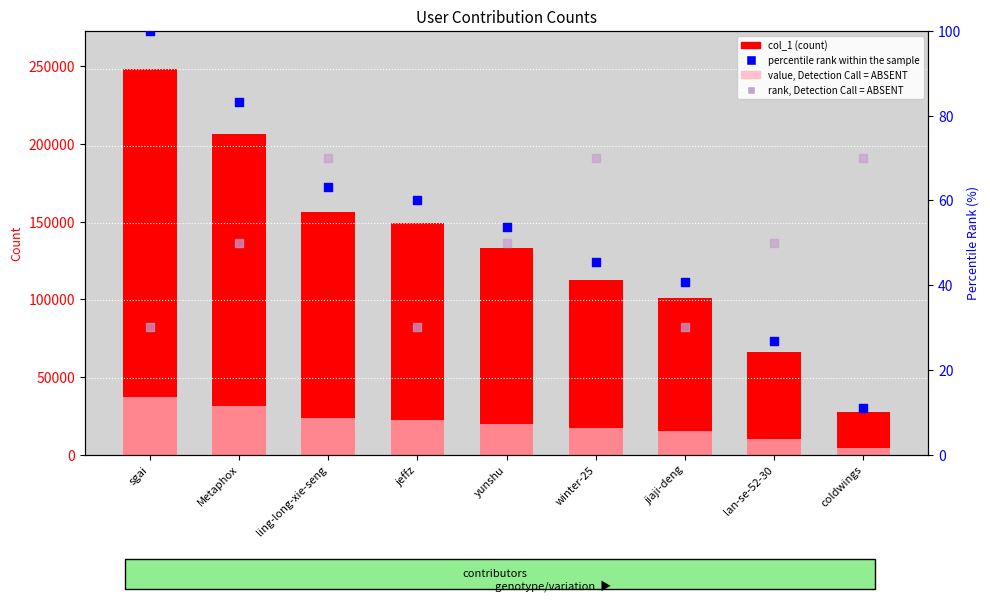

Which series has the widest spread of Y values?

col_1